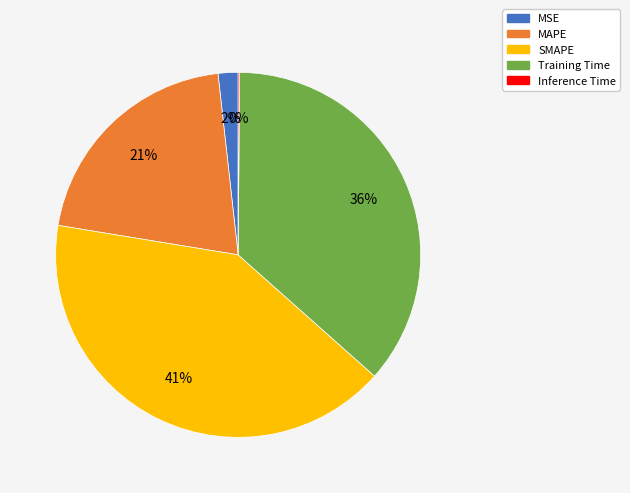

To the nearest percent, what is the average slice percentage?

20%